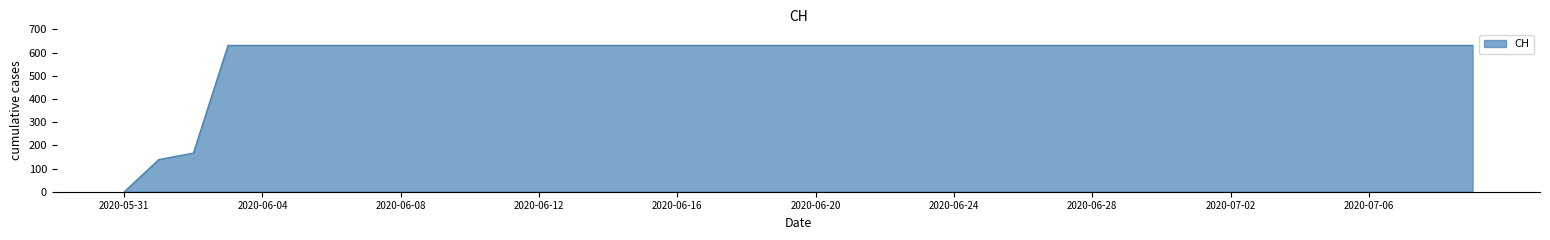

What is the greatest value displayed?

631